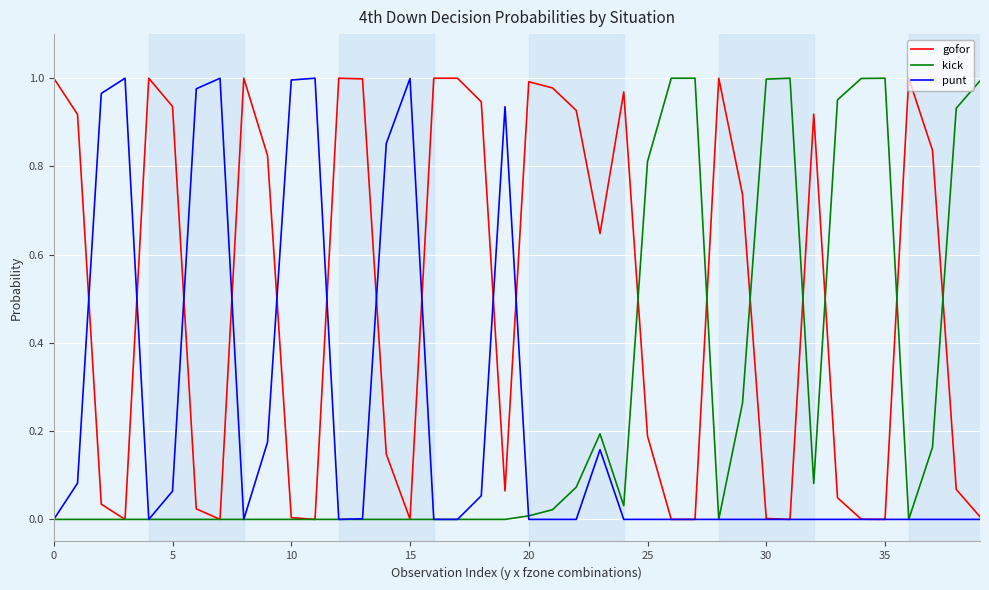

Which series has the largest total across all categories?

gofor